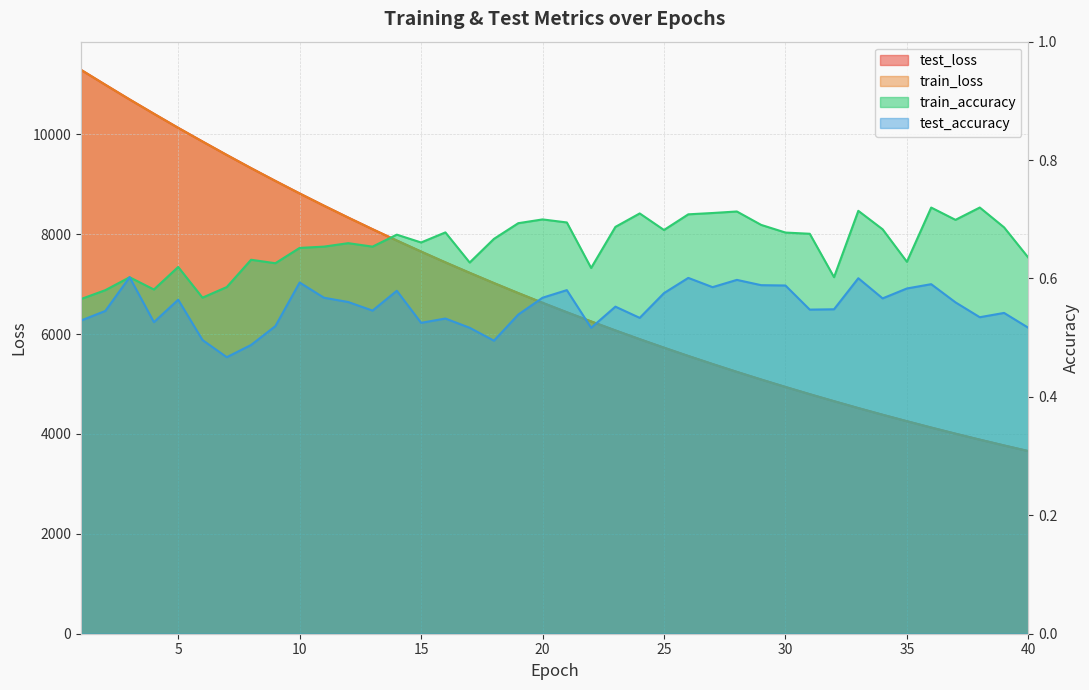

Which category has the lowest value across all series?

7